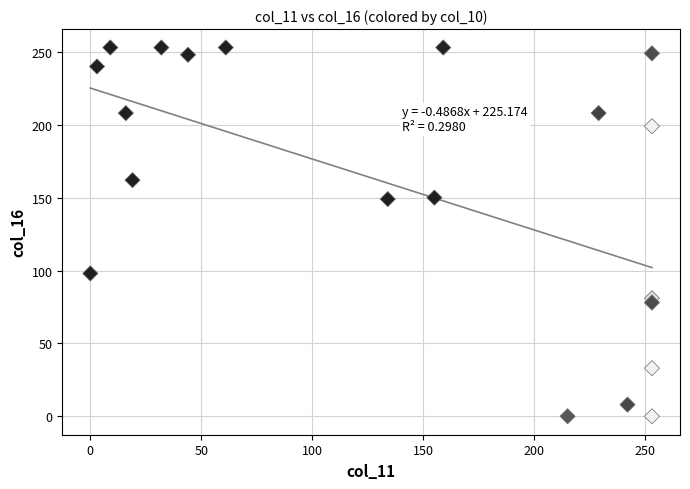

What is the range of Y values (max minus min)?

253